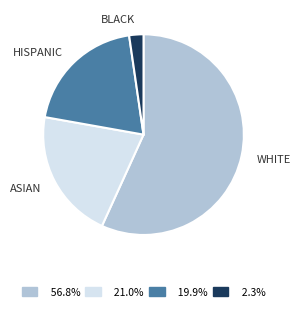

Which slice is the smallest?

BLACK